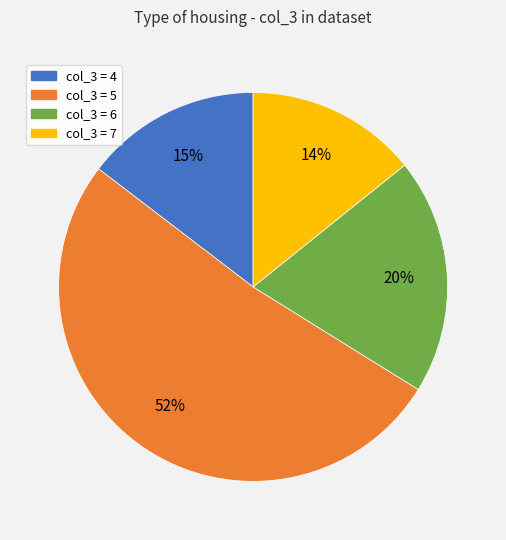

How many slices are in this pie chart?

4